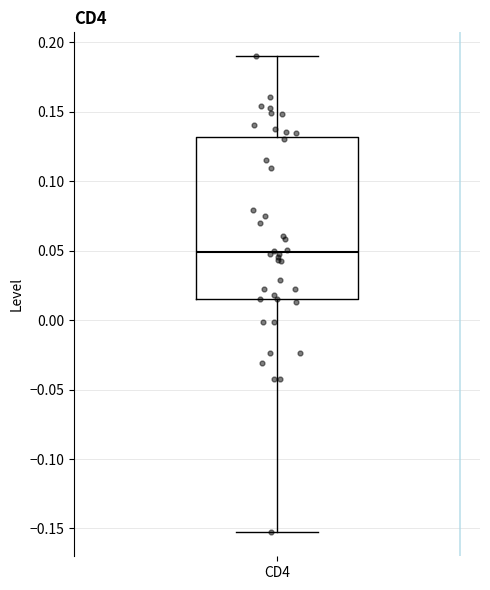

Read this box plot against the y-axis: the position of the median line, the range covered by the box, and the ends of both whiskers. The values are not printed on the chart, so give them approximately, as read against the axis.

median 0.050, box 0.015 to 0.130, whiskers -0.155 to 0.190